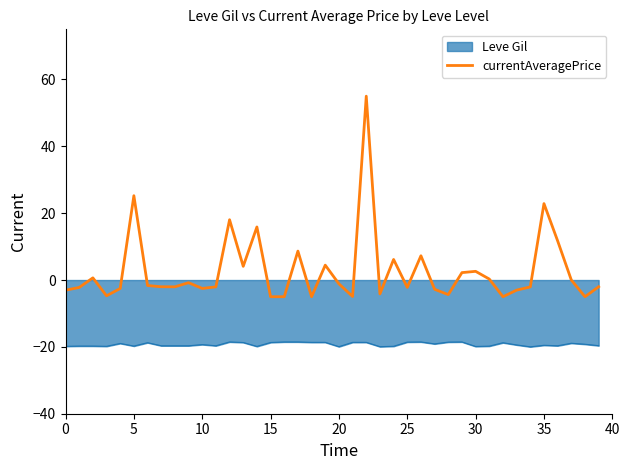

What is the greatest value displayed?

55.0